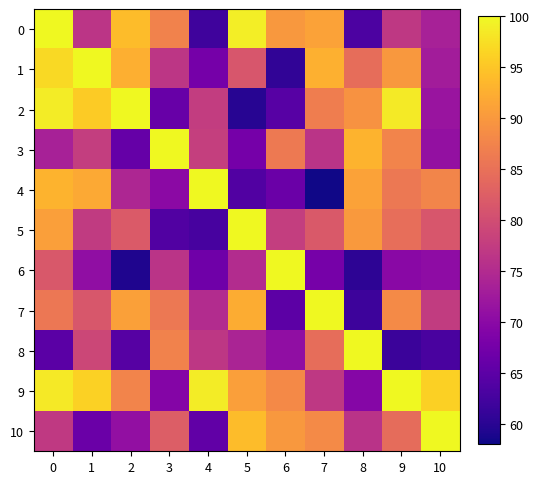

Count the number of data series in this chart.

11